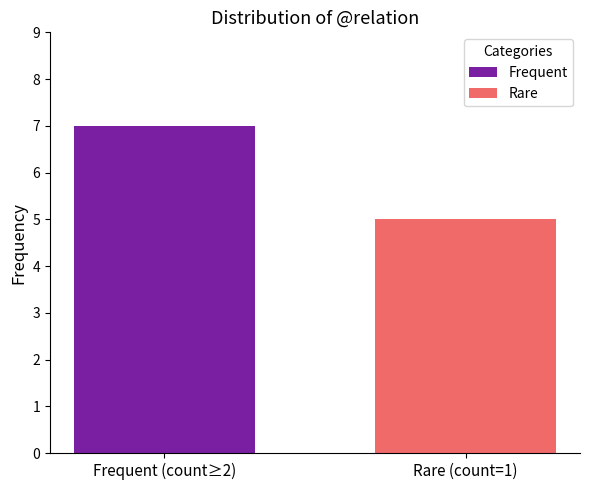

List the series in order of their peak value, highest first.

Frequent, Rare